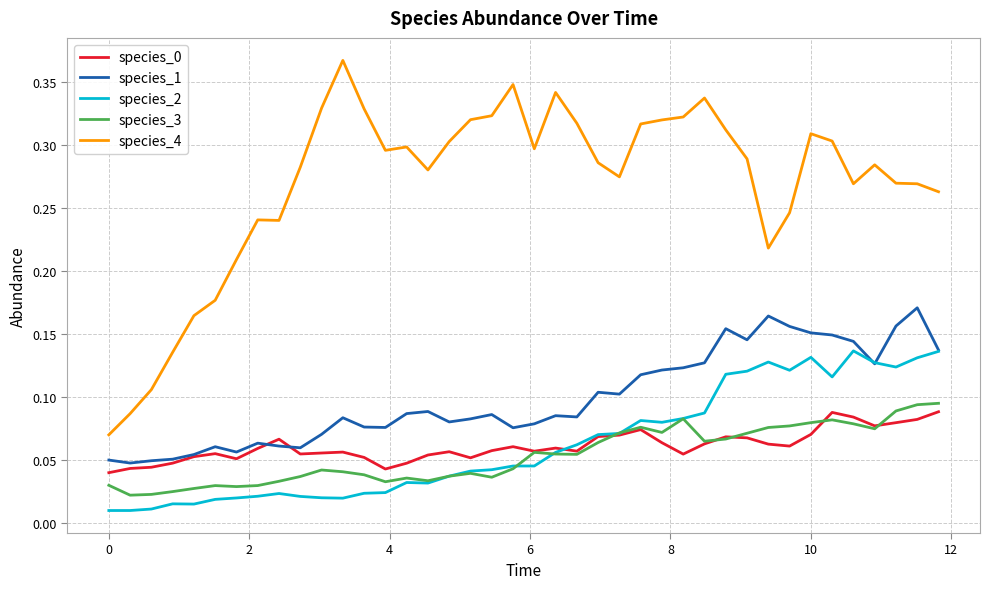

Which series has the largest total across all categories?

species_4